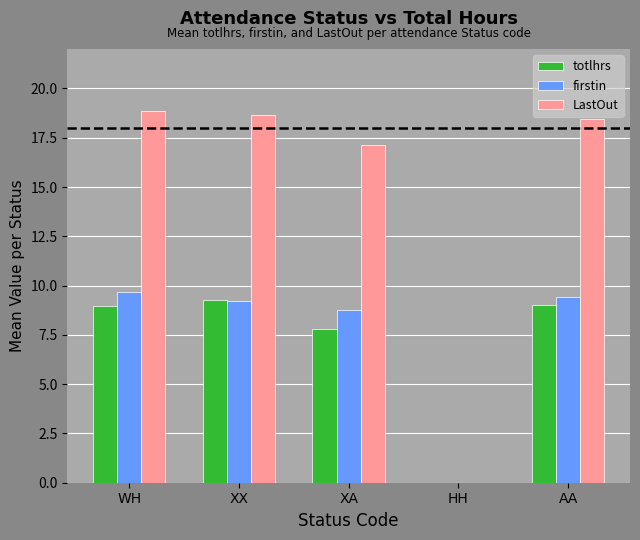

Which label corresponds to the largest value in the chart?

WH